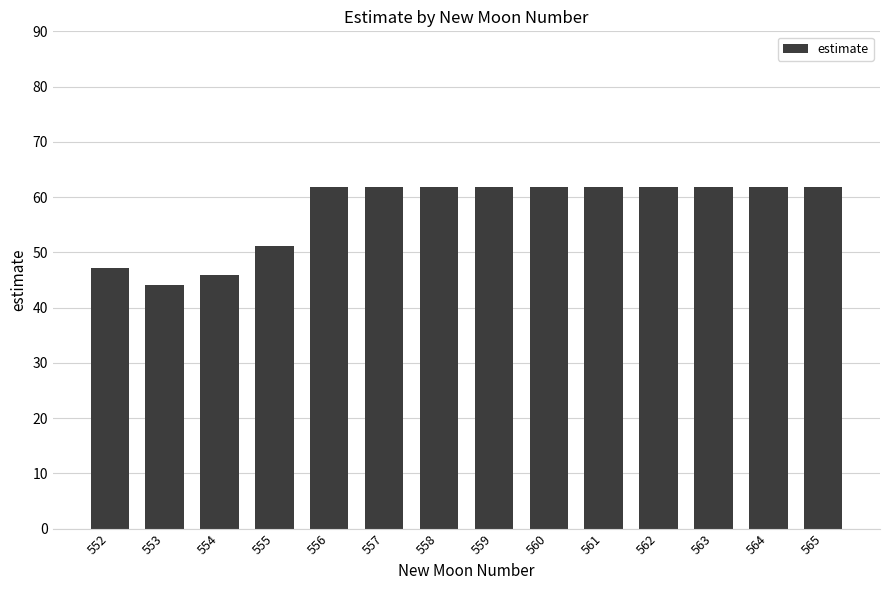

Reading left to right, list all the values displayed in this chart.

552=47.2	553=44.1	554=46.0	555=51.1	556=61.7	557=61.7	558=61.7	559=61.7	560=61.7	561=61.7	562=61.7	563=61.7	564=61.7	565=61.7